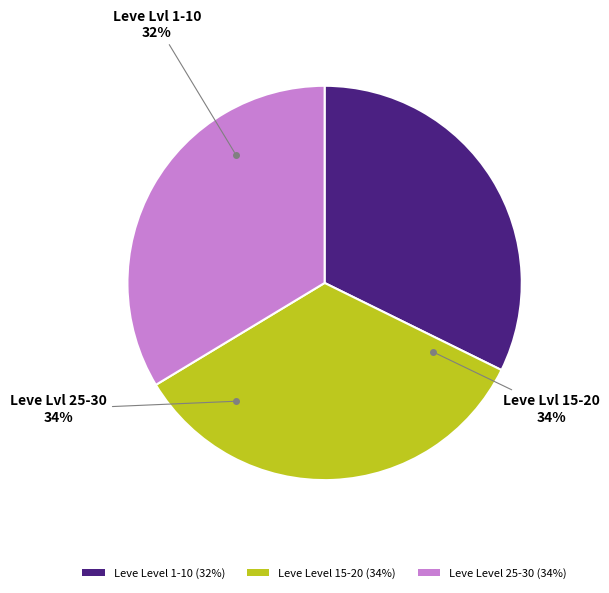

Is it true that Leve Level 15 is 16% of the pie?

False